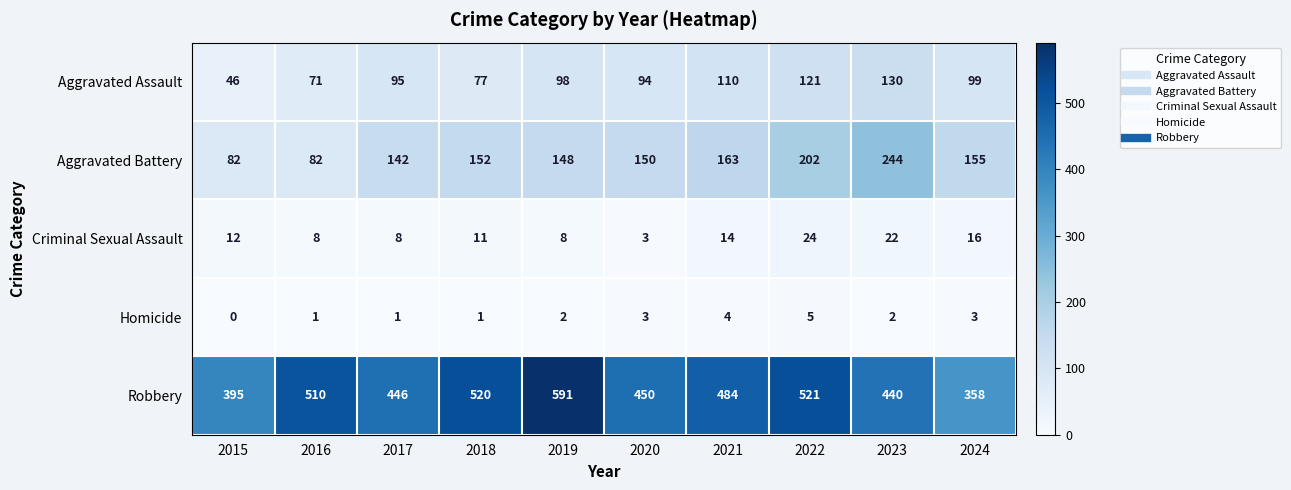

At which category is the sum across all series the highest?

2022